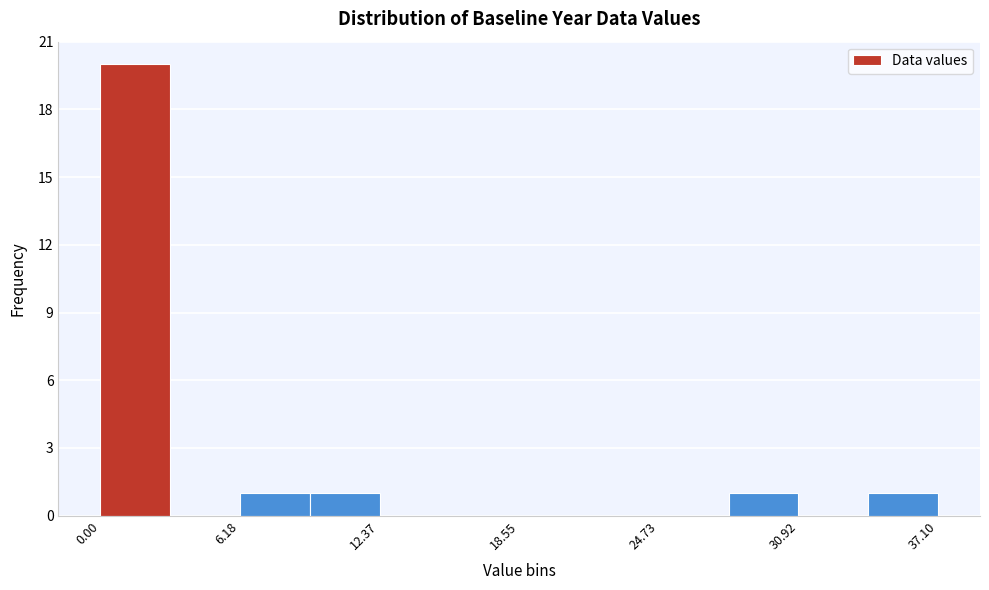

Read against the x-axis, roughly where is the centre of the tallest bar?

2